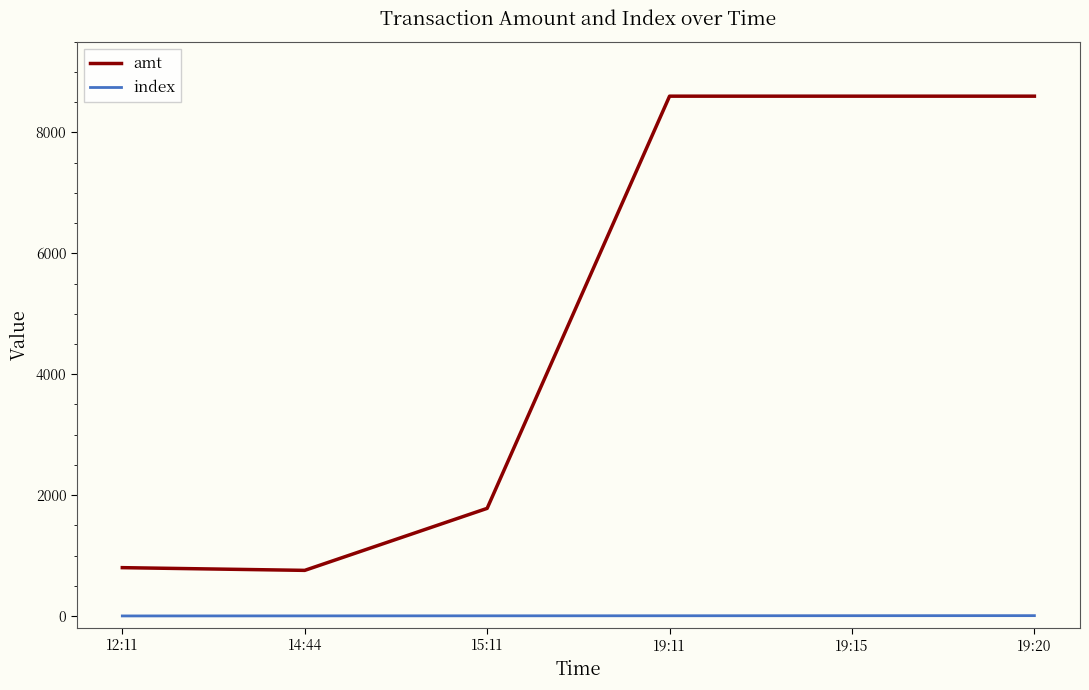

Is the value of amt at 19:11 greater than the value of index at 14:44?

Yes